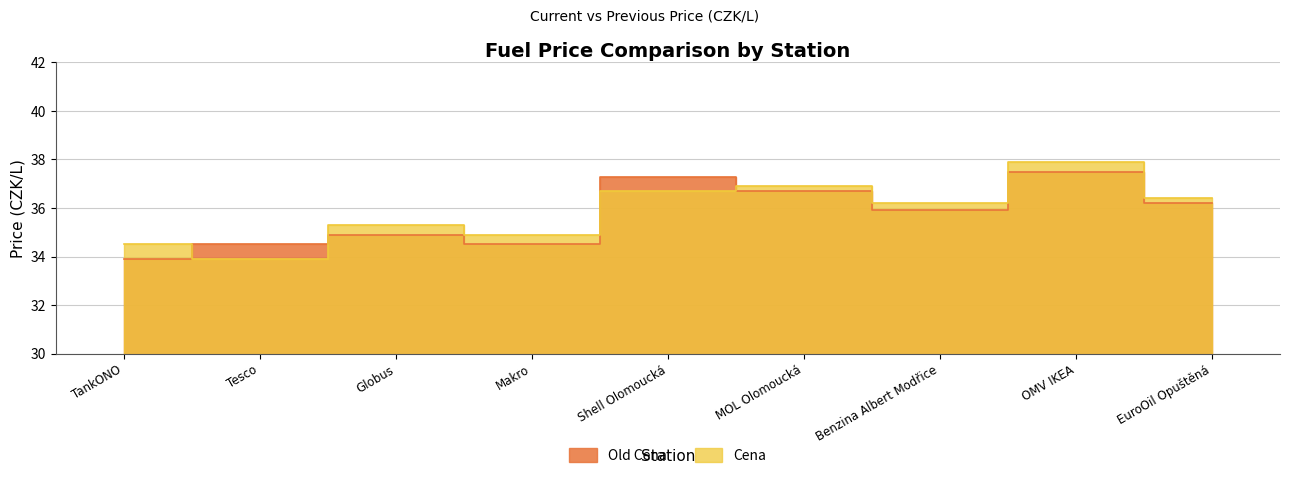

What is the label of the 5th point from the left?

Shell Olomoucká